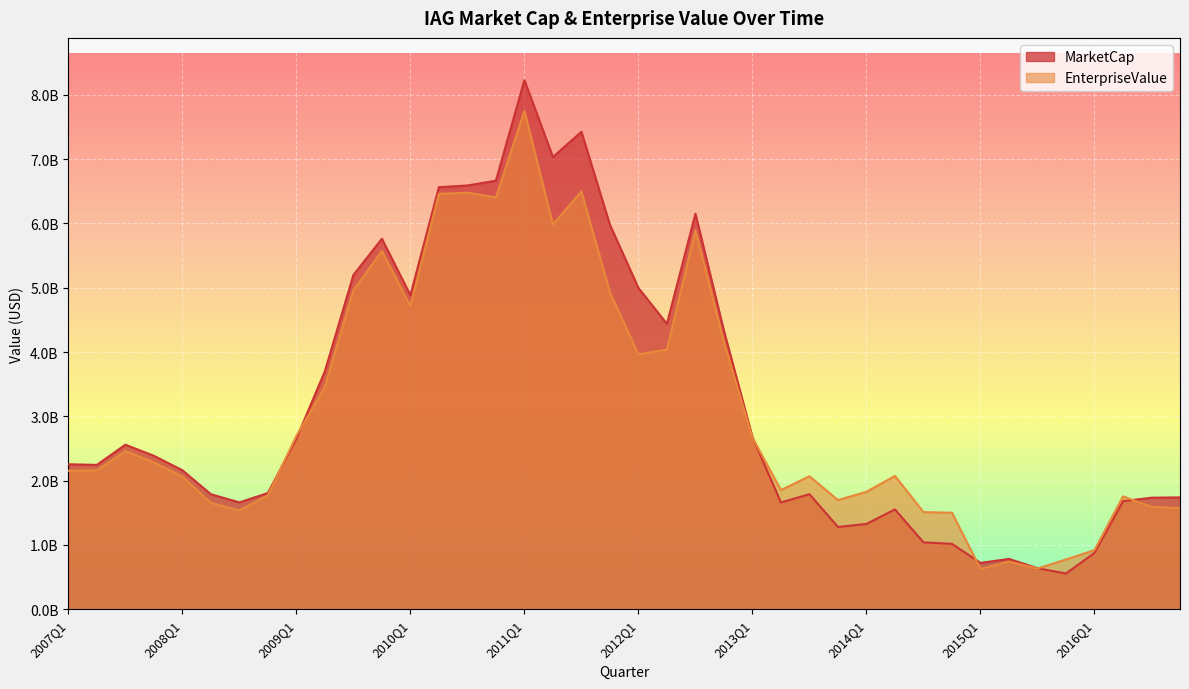

What is the greatest value displayed?

8226627960